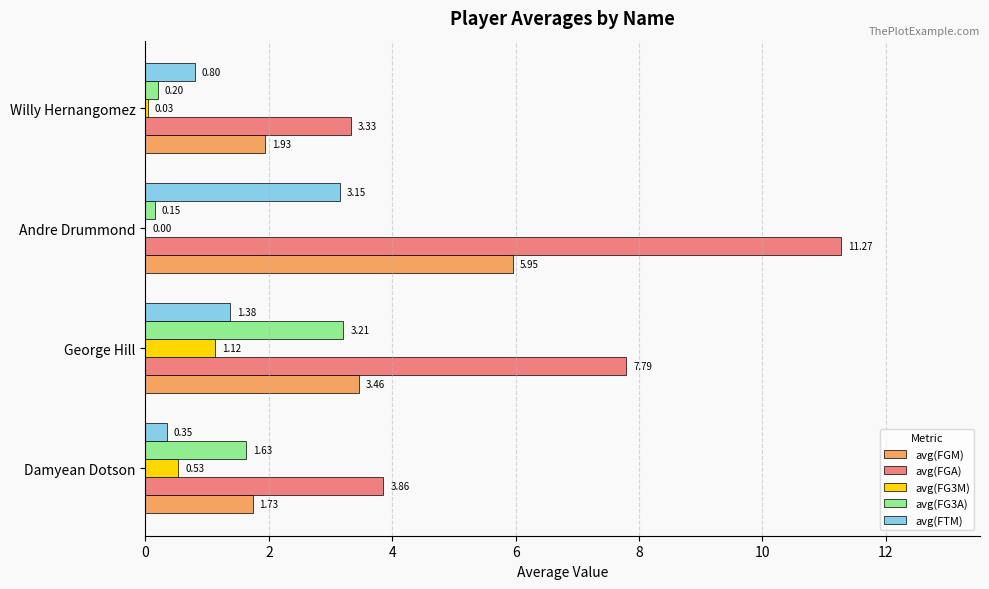

Which series changed the most between George Hill and Andre Drummond?

avg(FGA)